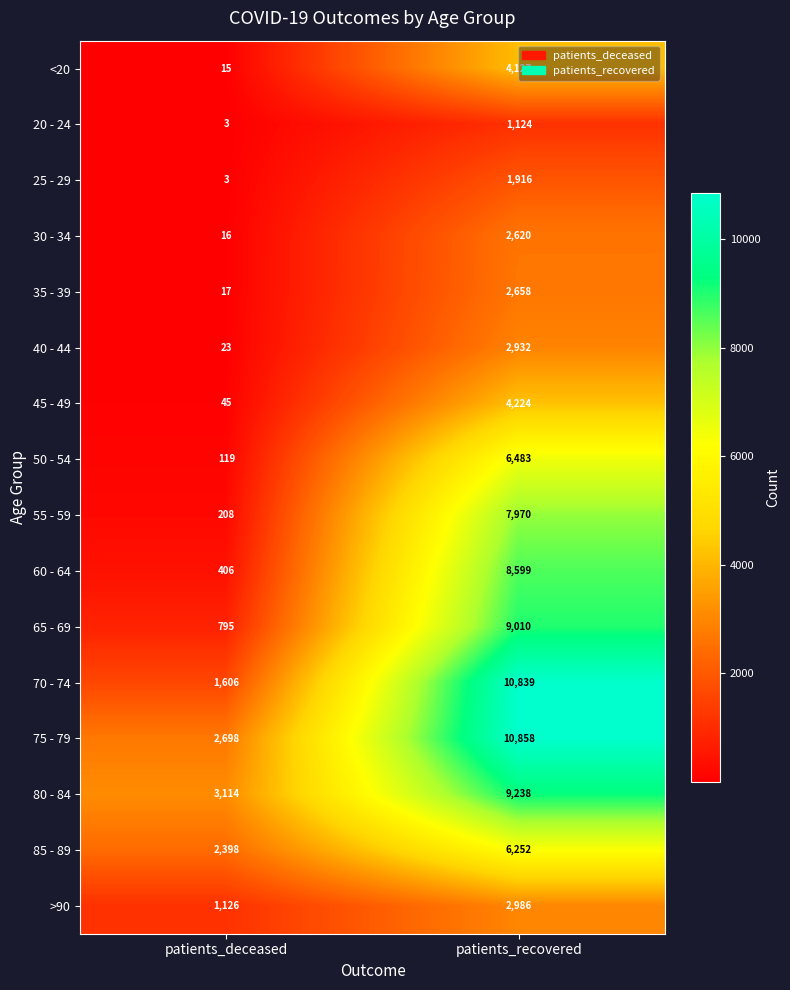

Read the 20 - 24 value at patients_recovered, to the nearest 50.

1100